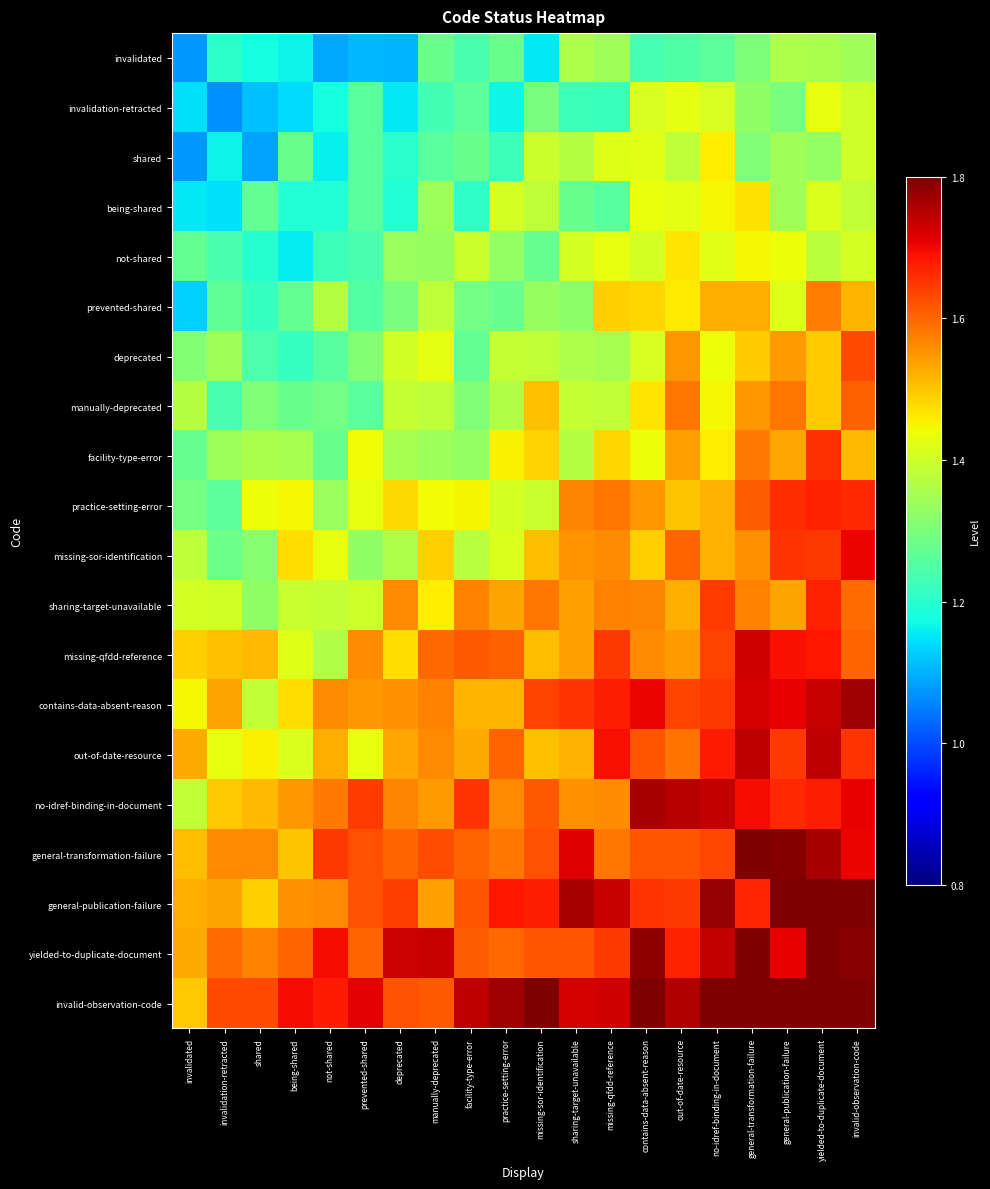

Rank the series at invalid-observation-code from highest to lowest value.

invalid-observation-code, general-publication-failure, yielded-to-duplicate-document, contains-data-absent-reason, no-idref-binding-in-document, missing-sor-identification, general-transformation-failure, practice-setting-error, out-of-date-resource, deprecated, manually-deprecated, missing-qfdd-reference, sharing-target-unavailable, prevented-shared, facility-type-error, not-shared, shared, invalidation-retracted, being-shared, invalidated